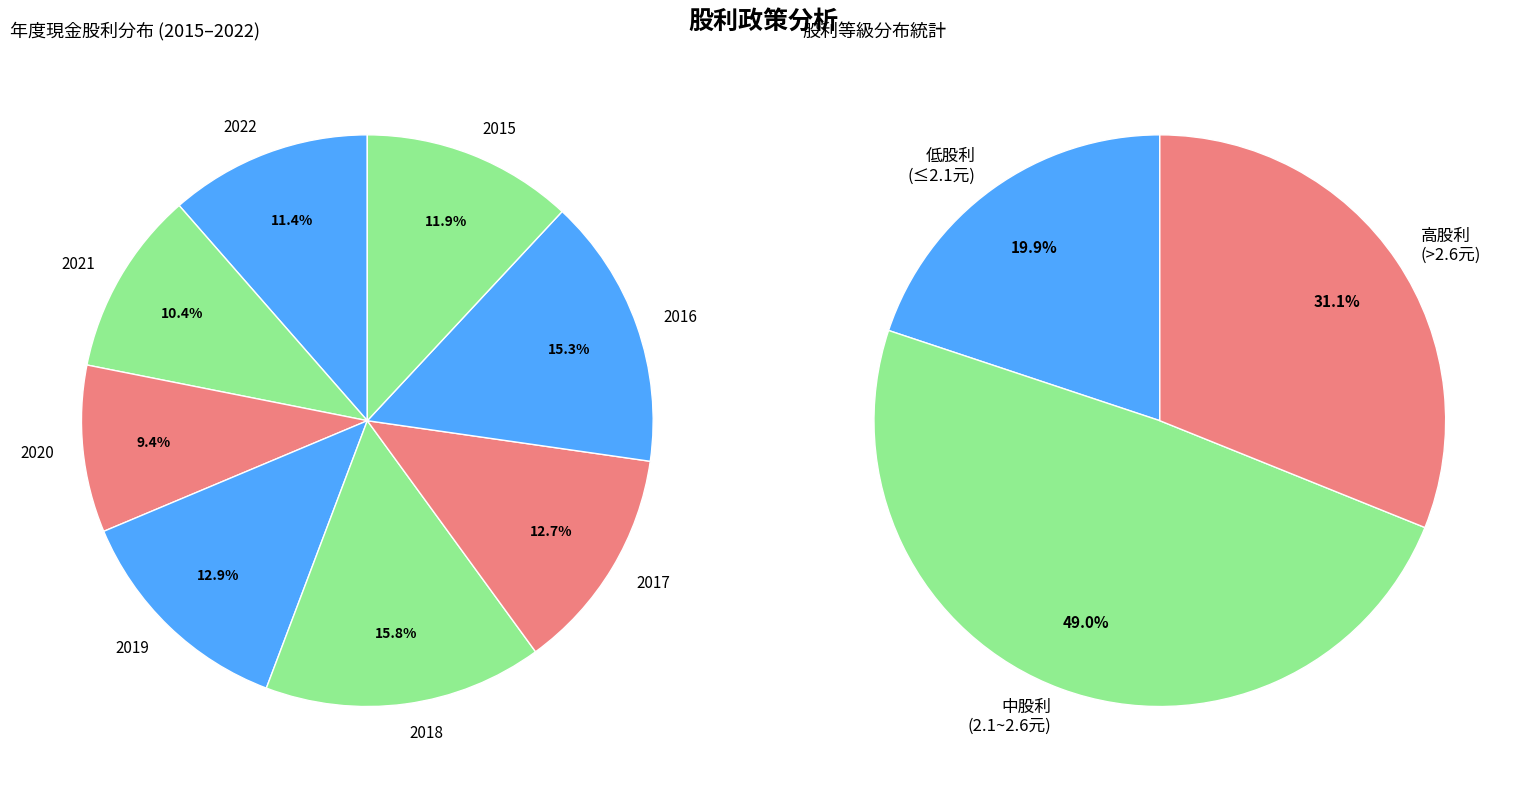

Between 2020 and 2017, which is larger?

2017